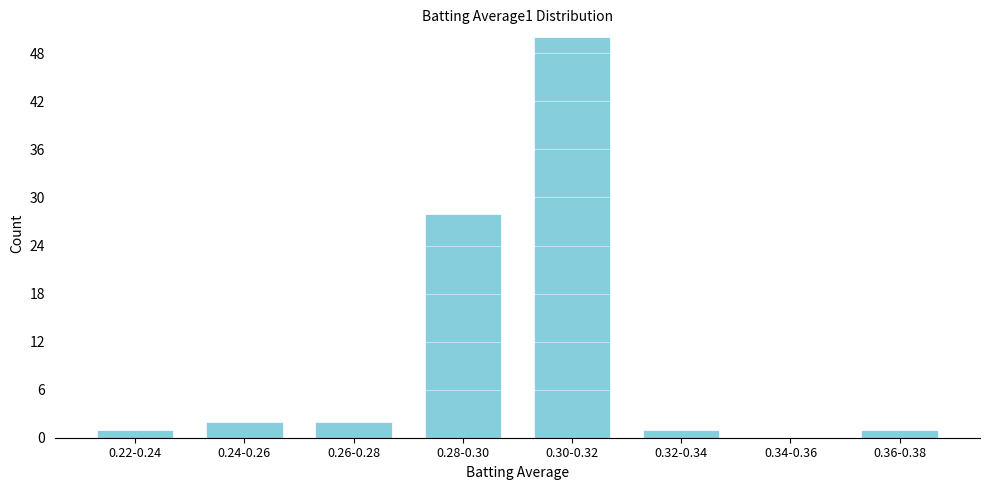

Reading right to left, extract all data points from this chart.

0.36-0.38=1	0.34-0.36=0	0.32-0.34=1	0.30-0.32=50	0.28-0.30=28	0.26-0.28=2	0.24-0.26=2	0.22-0.24=1